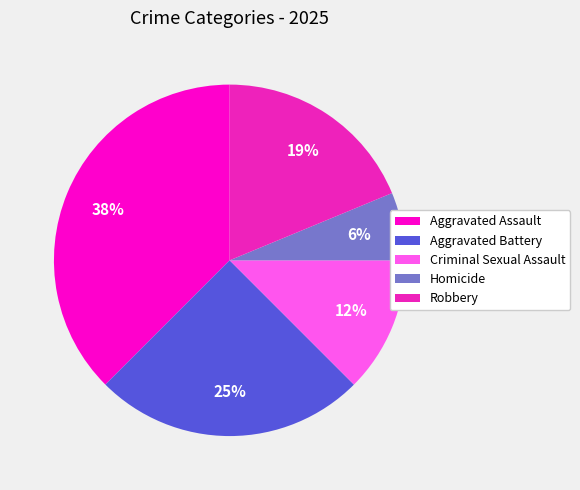

What is the largest slice in the pie chart?

Aggravated Assault